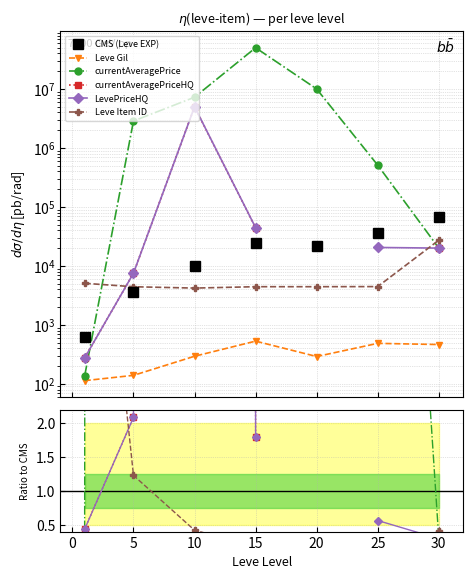

How many data points does each series have?

7